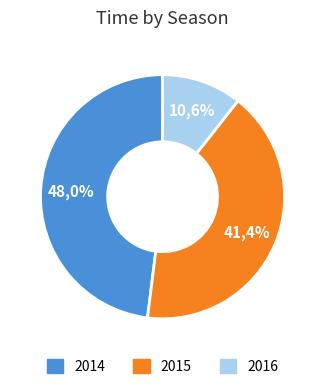

How many segments does this pie chart have?

3